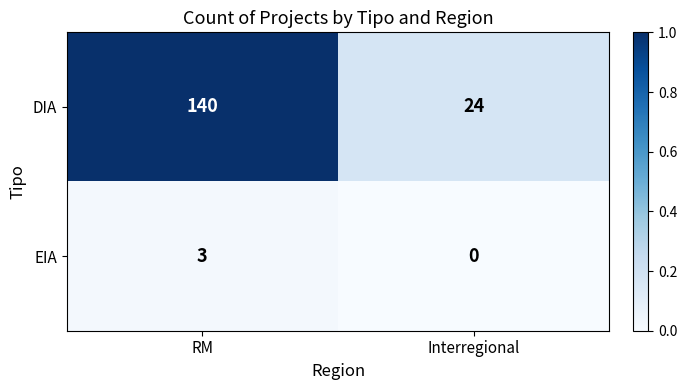

What is the total value across all series at RM?

143